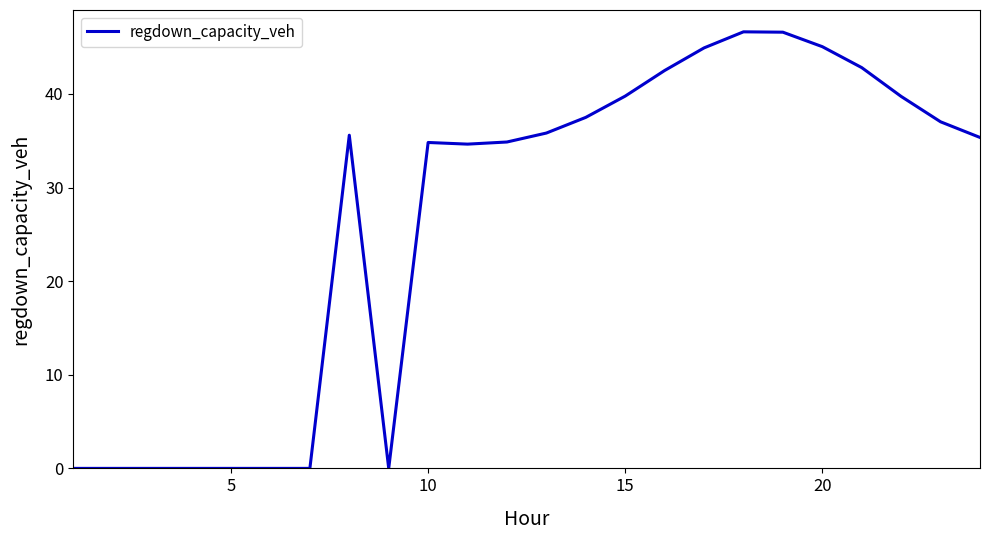

What is the difference between the maximum and minimum values?

46.6